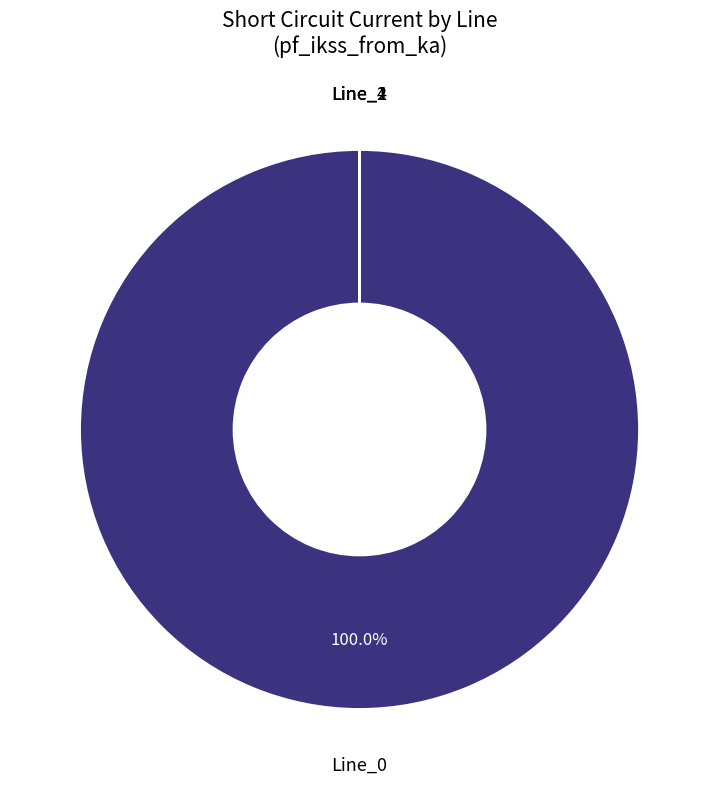

Does any single category account for the majority?

Yes